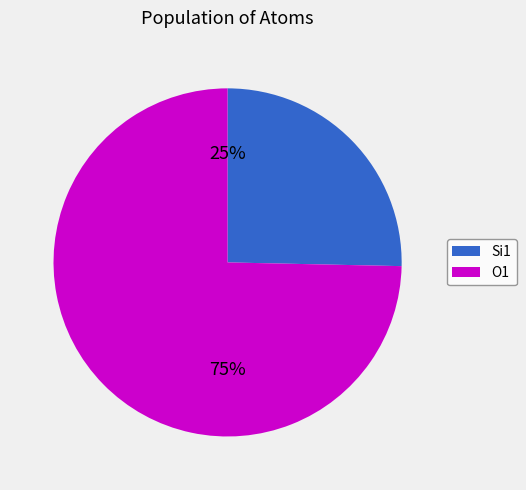

How many segments does this pie chart have?

2